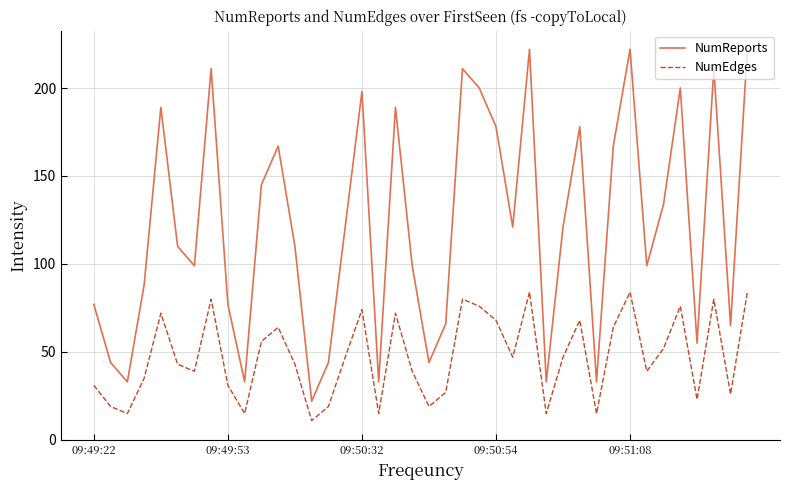

What are all the series names shown in the legend?

NumReports, NumEdges